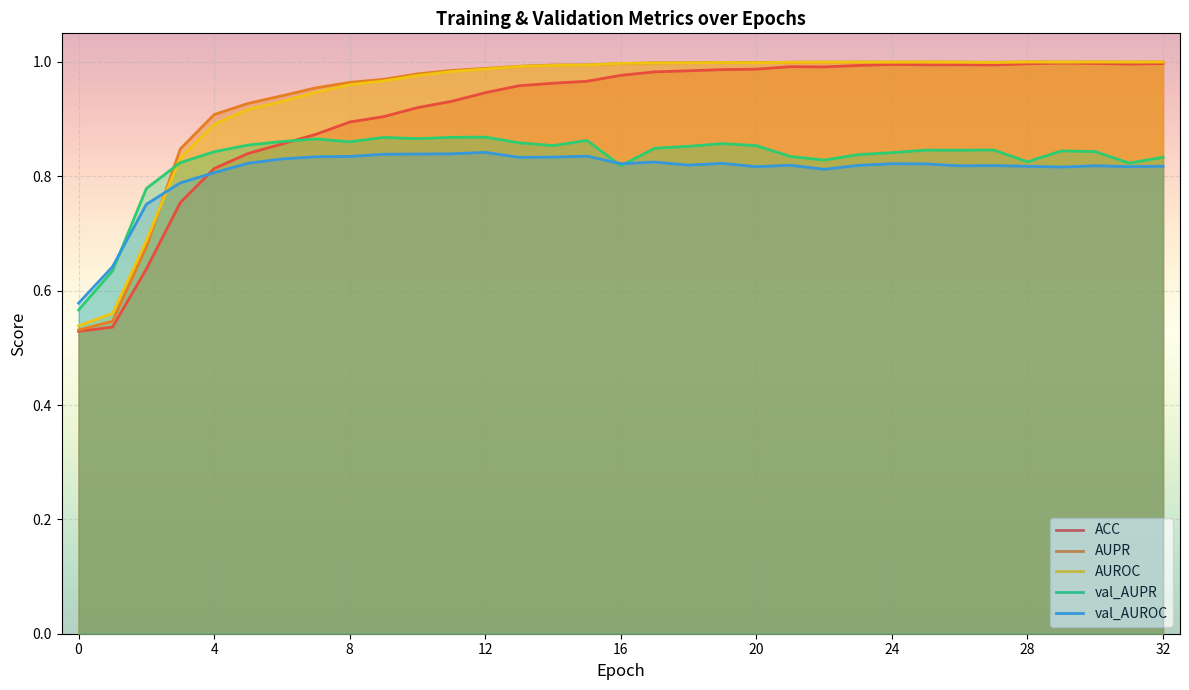

What is the smallest value displayed?

0.5